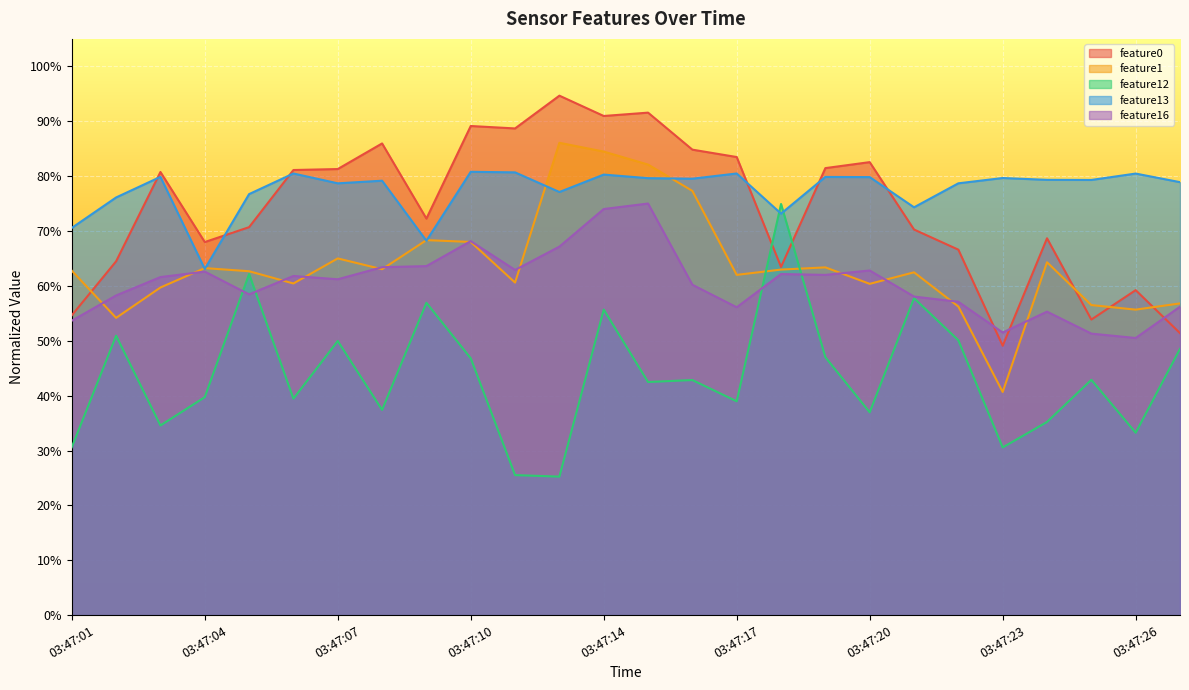

Read the feature0 value at 03:47:04.

0.7